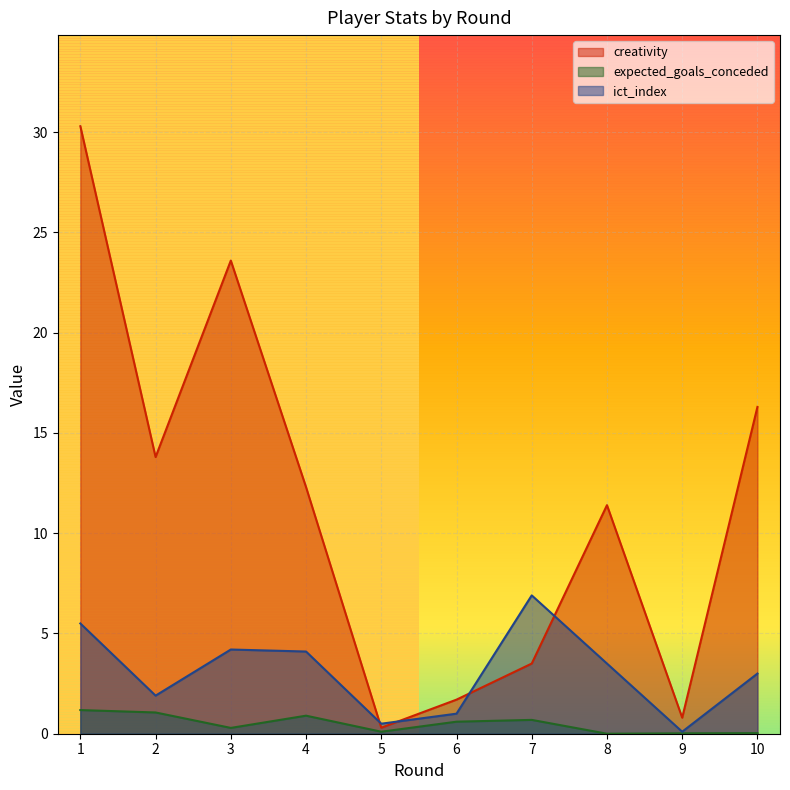

Is it true that creativity equals 16.3 at 10?

True